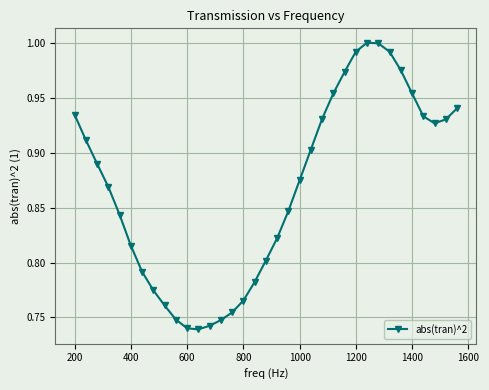

True or false: the data has more than 0 interior local peaks.

True